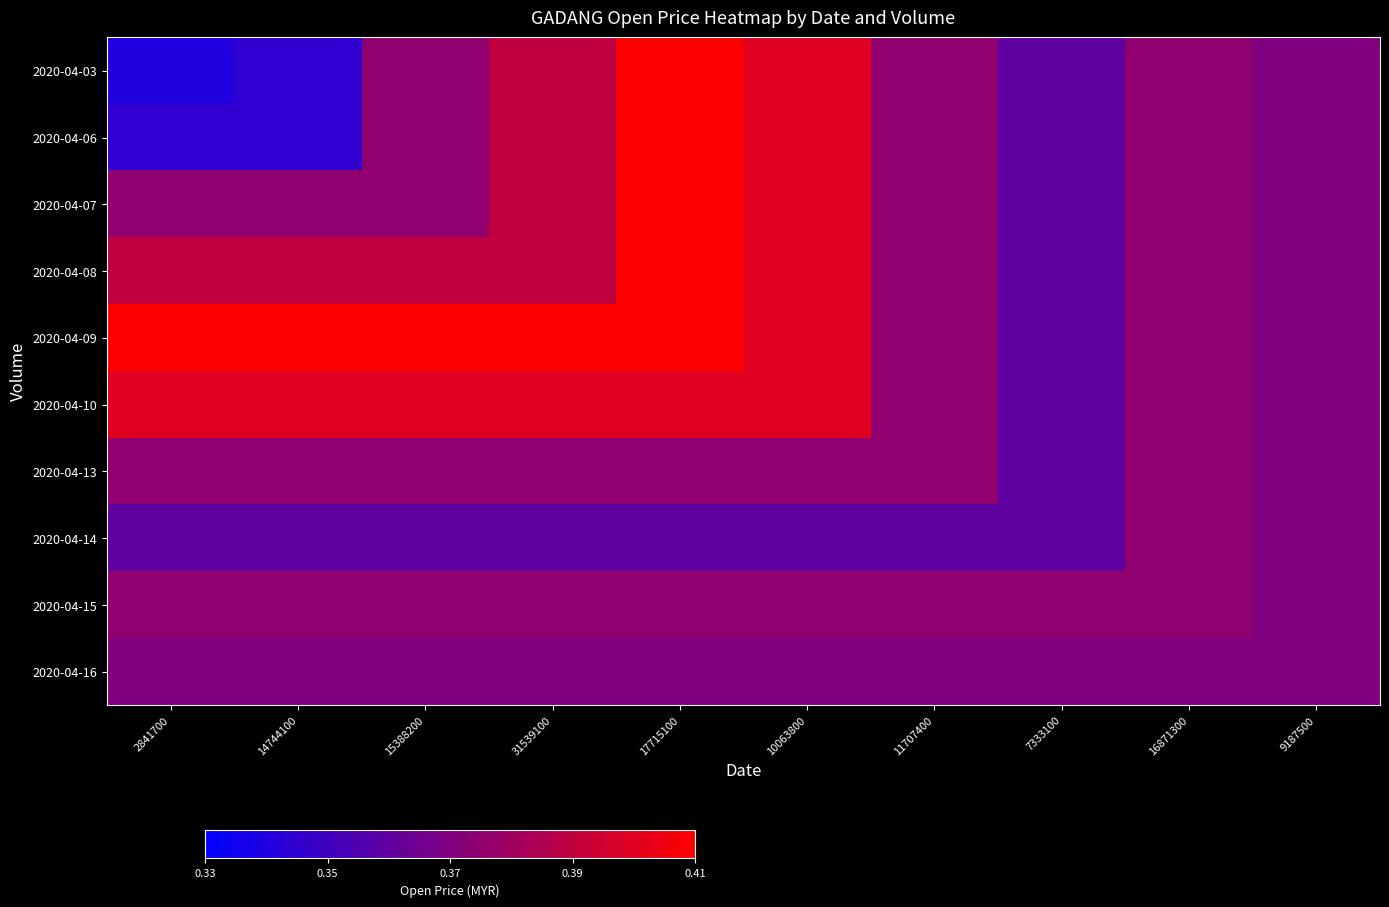

What is the greatest value displayed?

0.4